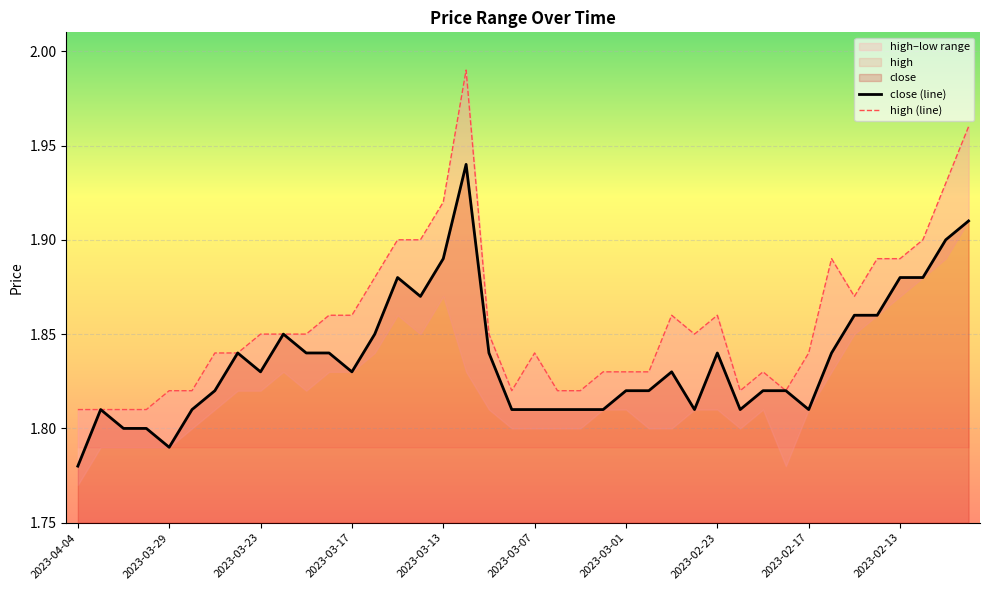

At which label is close (line) closest to 1?

2023-04-04